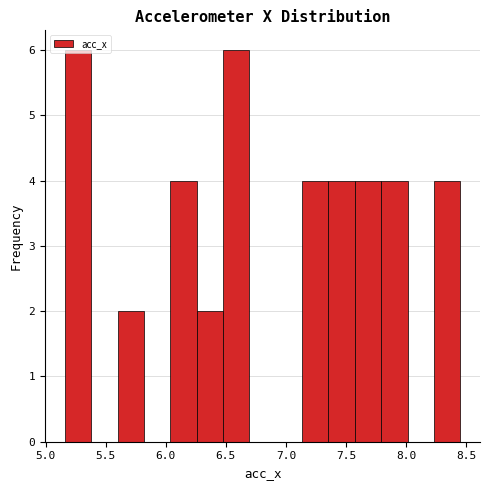

Reading left to right, list every bar in this chart as the range it spans on the x-axis followed by its height. Neither the bar edges nor the heights are printed on the chart, so give them approximately, as read against the axes.

5.15 to 5.40: 6
5.40 to 5.60: 0
5.60 to 5.80: 2
5.80 to 6.05: 0
6.05 to 6.25: 4
6.25 to 6.50: 2
6.50 to 6.70: 6
6.70 to 6.90: 0
6.90 to 7.15: 0
7.15 to 7.35: 4
7.35 to 7.55: 4
7.55 to 7.80: 4
7.80 to 8.00: 4
8.00 to 8.25: 0
8.25 to 8.45: 4